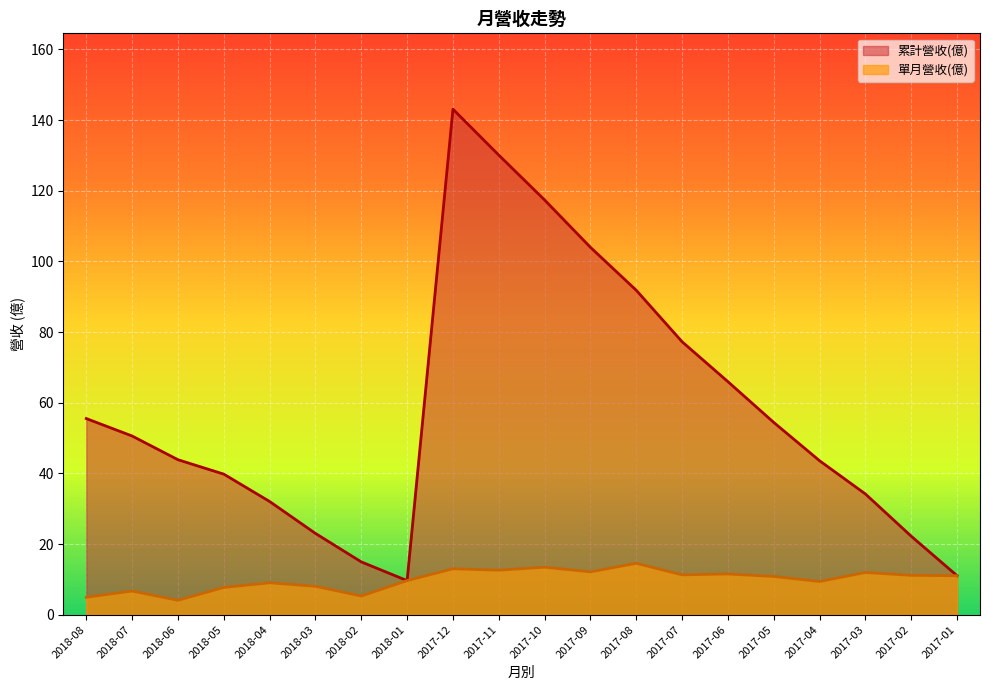

The value of 累計營收(億) at 2018-05 is 39.8. True or false?

True